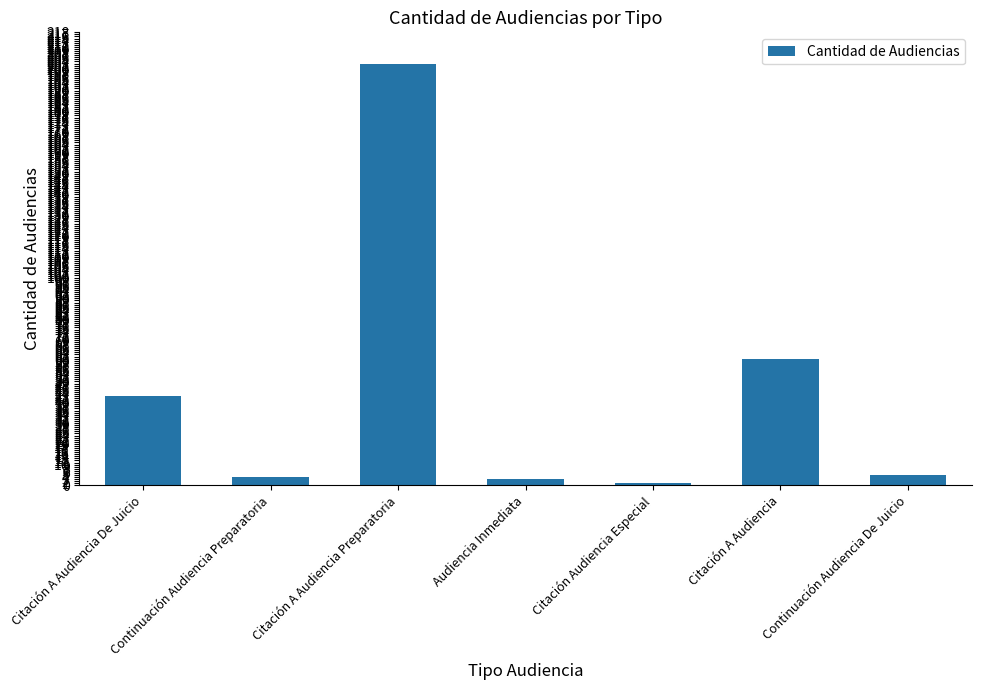

Approximately how many times larger is the value at Citación Audiencia Especial compared to Continuación Audiencia De Juicio?

0.2